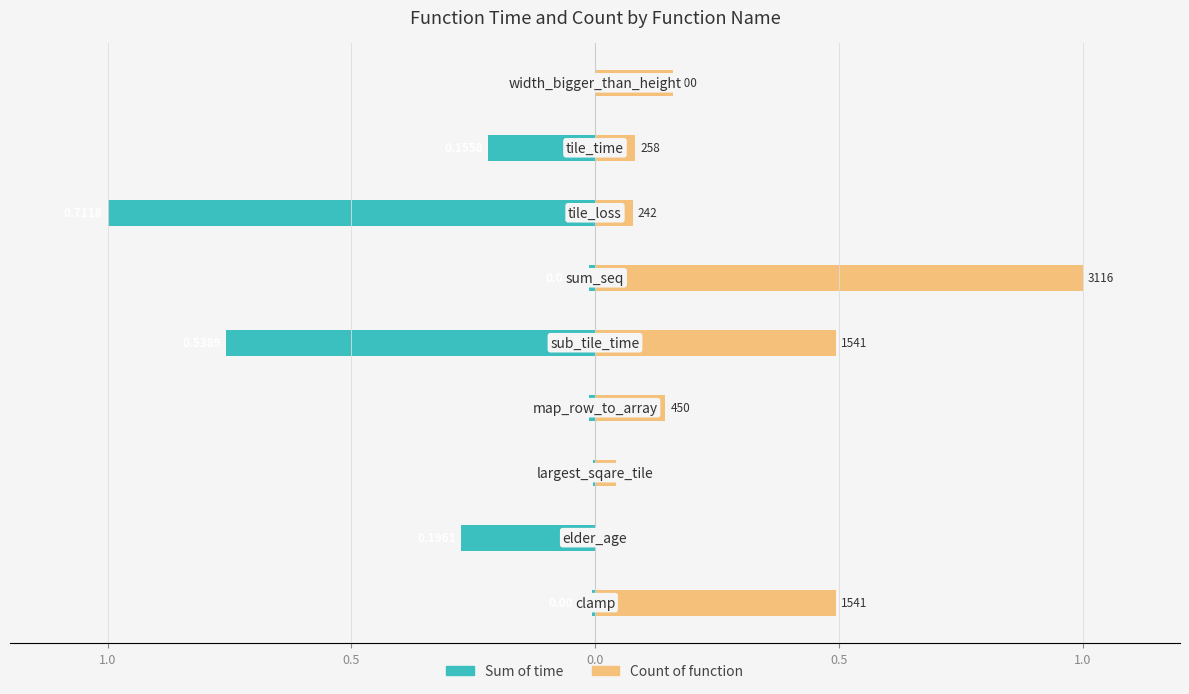

Are the bars grouped side by side (vs. stacked)?

Yes